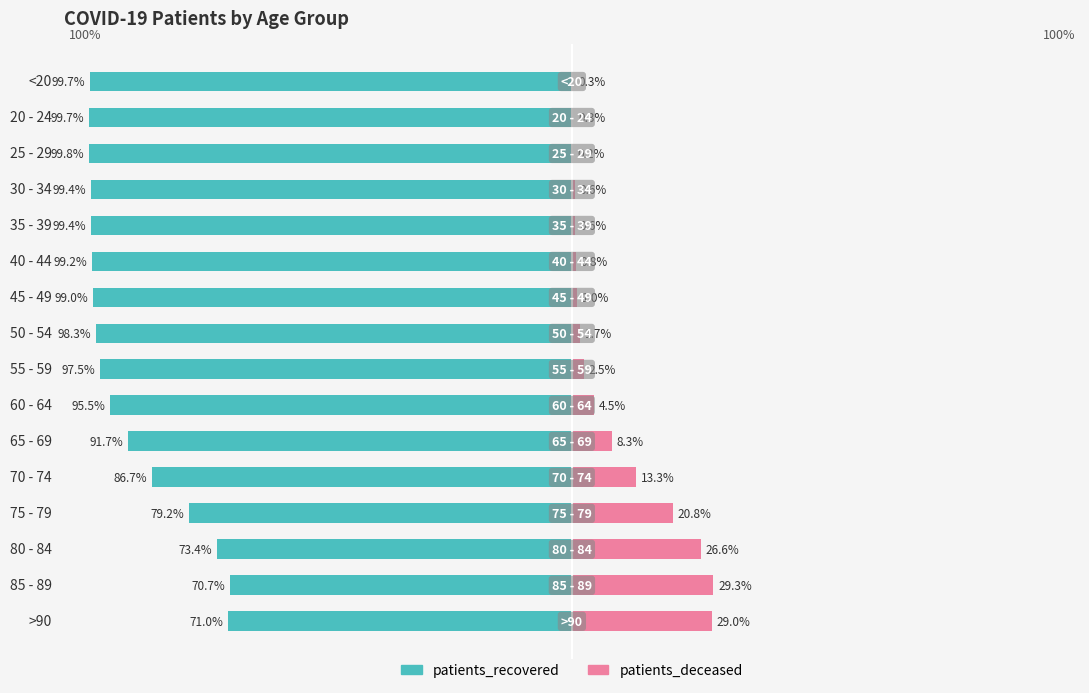

Reading right to left, extract all data points from this chart.

patients_recovered: -71.0	-70.7	-73.4	-79.2	-86.7	-91.7	-95.5	-97.5	-98.3	-99.0	-99.2	-99.4	-99.4	-99.8	-99.7	-99.7
patients_deceased: 29.0	29.3	26.6	20.8	13.3	8.3	4.5	2.5	1.7	1.0	0.8	0.6	0.6	0.2	0.3	0.3